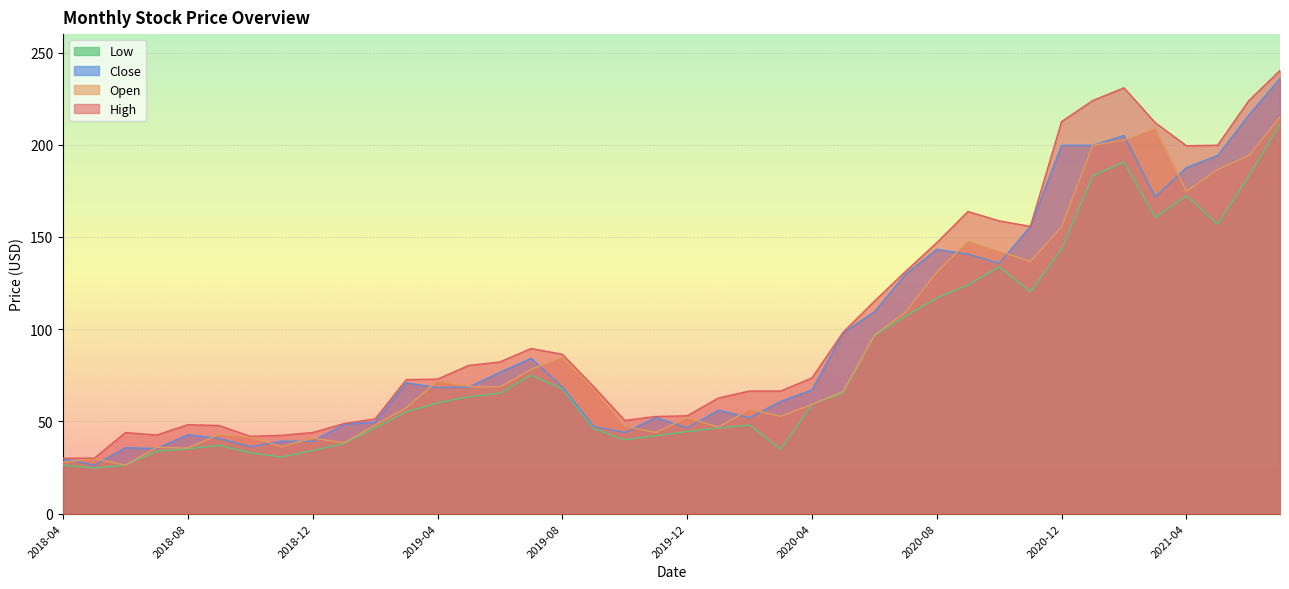

At which category is the sum across all series the highest?

2021-07